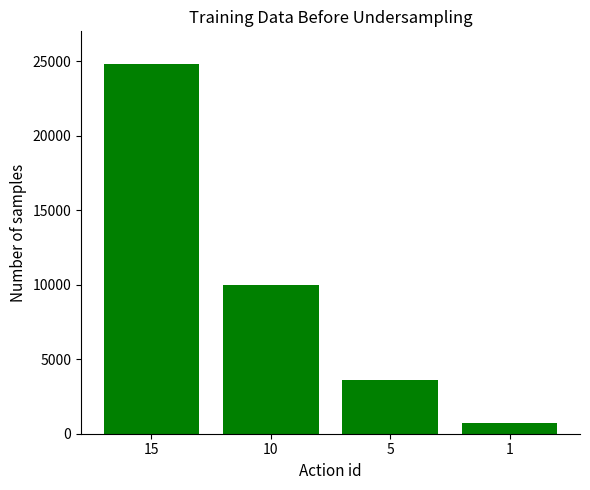

Reading left to right, what are all the values shown in this chart?

24790	9990	3600	720